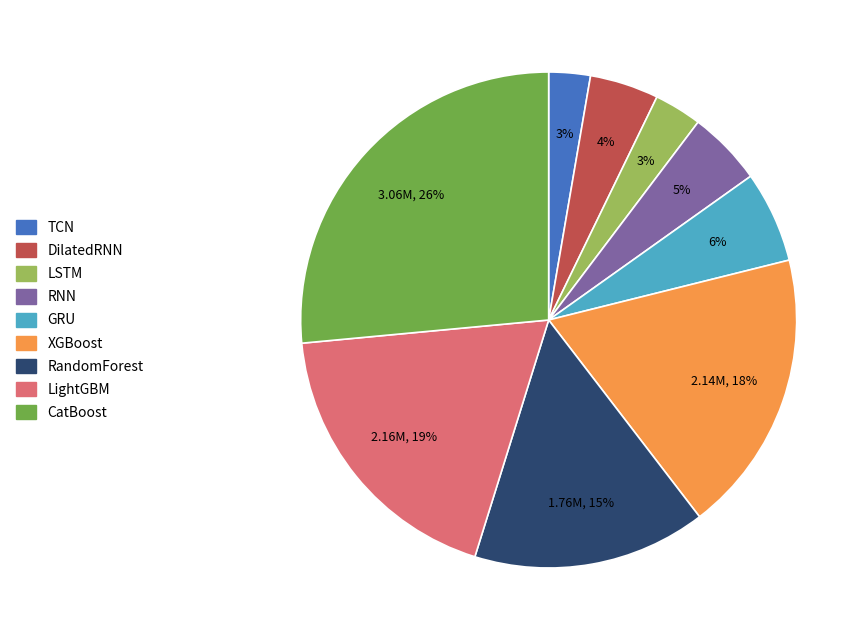

Which slice is the largest?

CatBoost